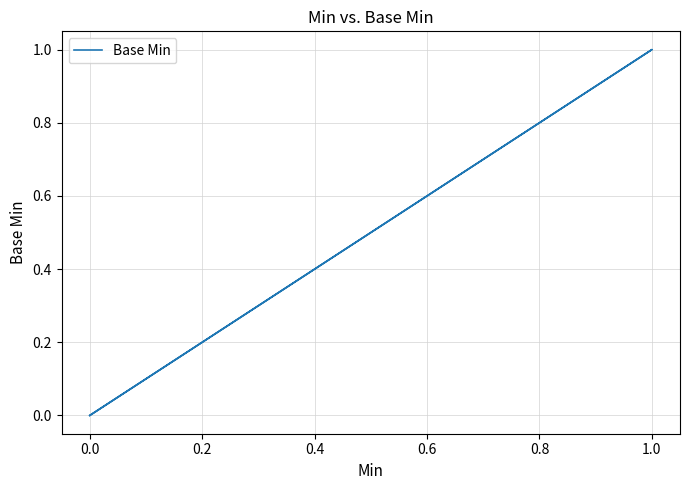

Does the chart display data point markers on the line(s)?

No